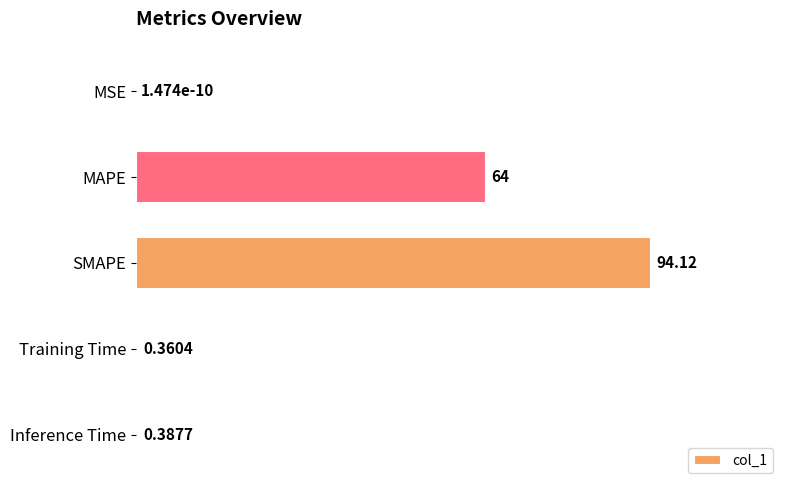

Where is the data nearest to the value 47?

MAPE